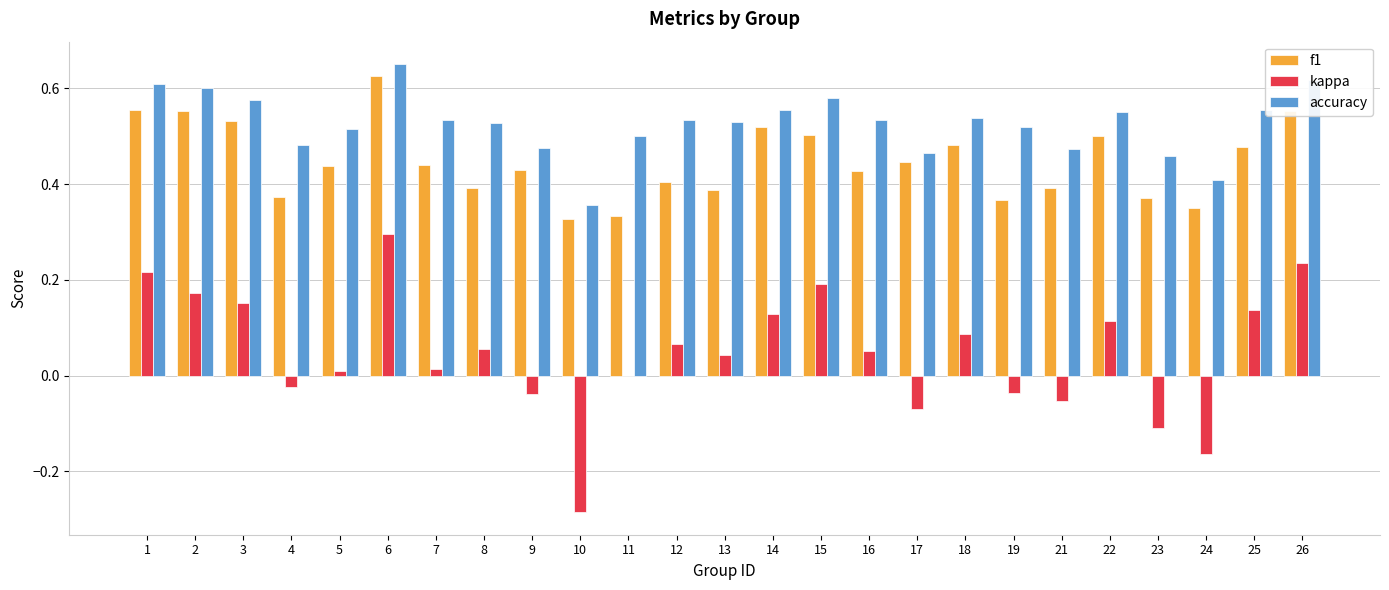

The f1 series shows 0.6 at 6. True or false?

True